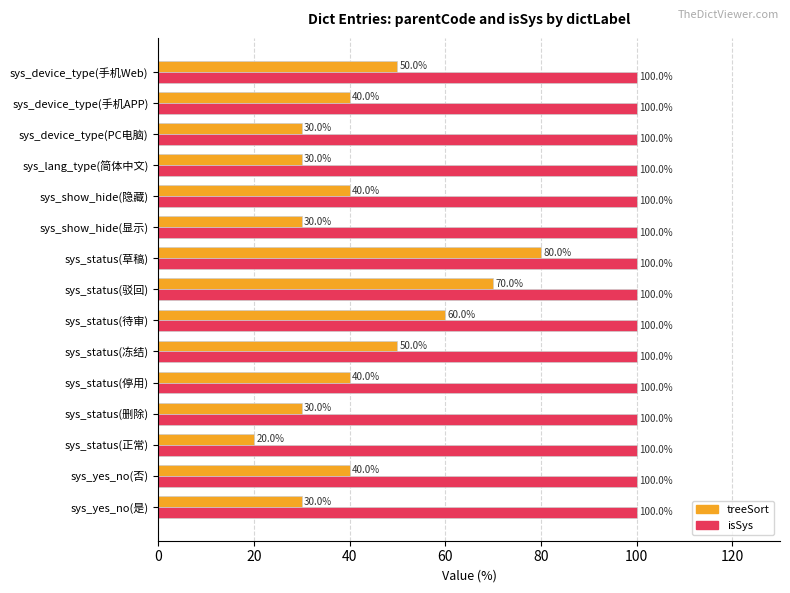

Read the isSys value at sys_device_type(手机APP).

100